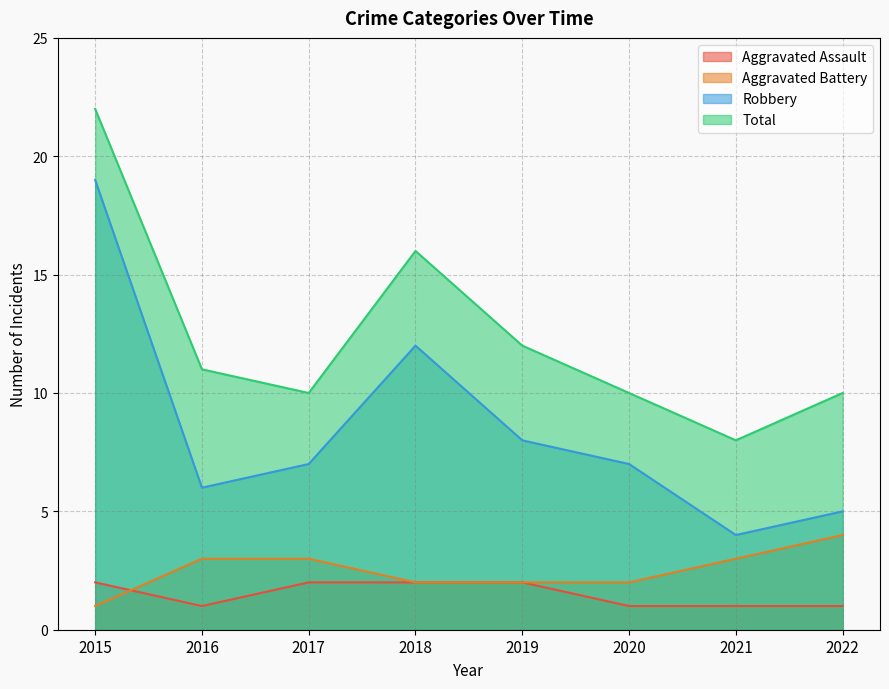

The Aggravated Assault series shows 2 at 2019. True or false?

True